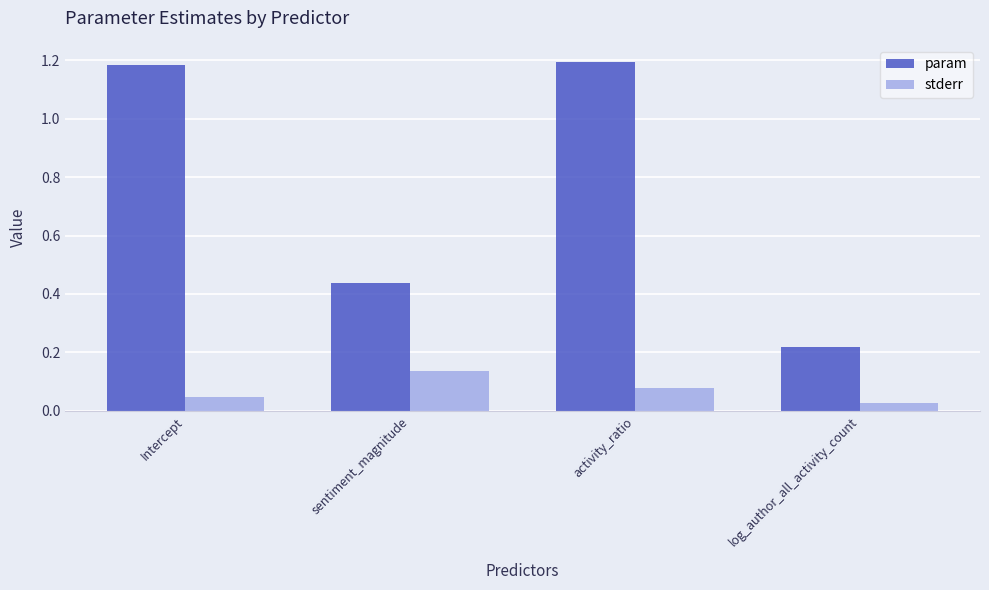

Are the bars horizontal?

No